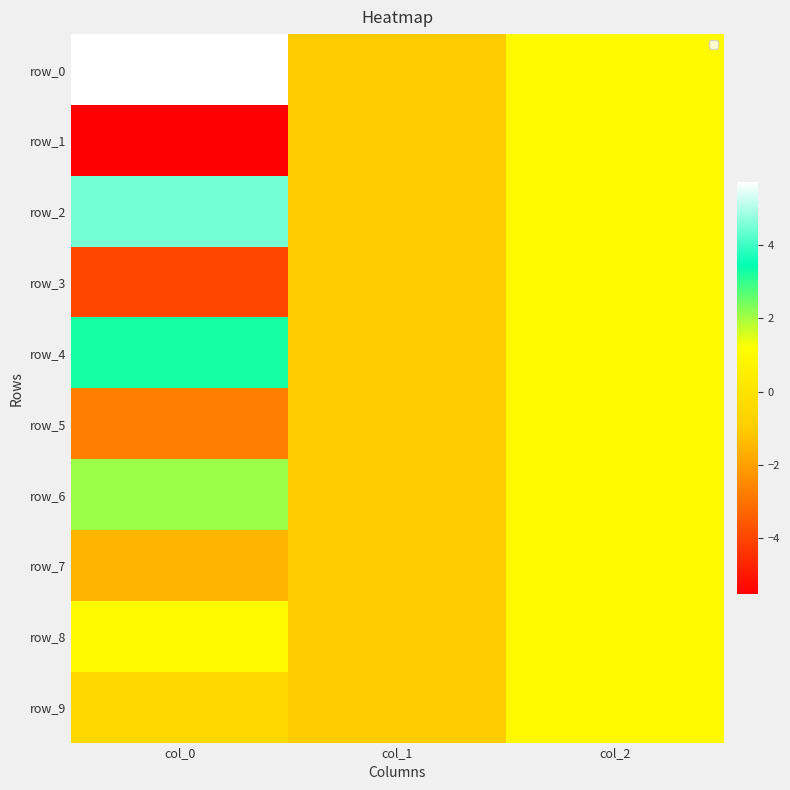

Where is row_7 nearest to the value 0?

col_1